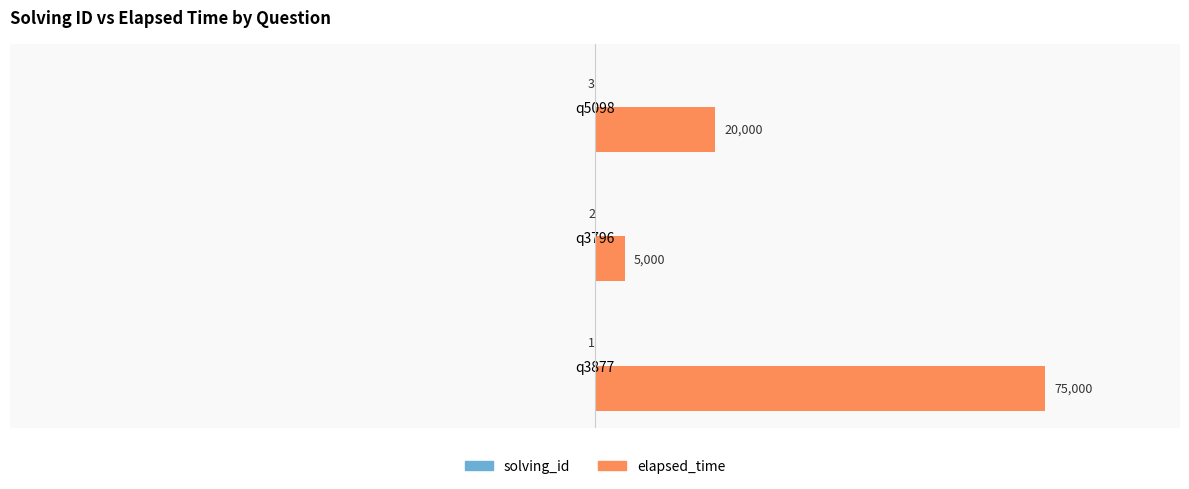

What is the greatest value displayed?

75000